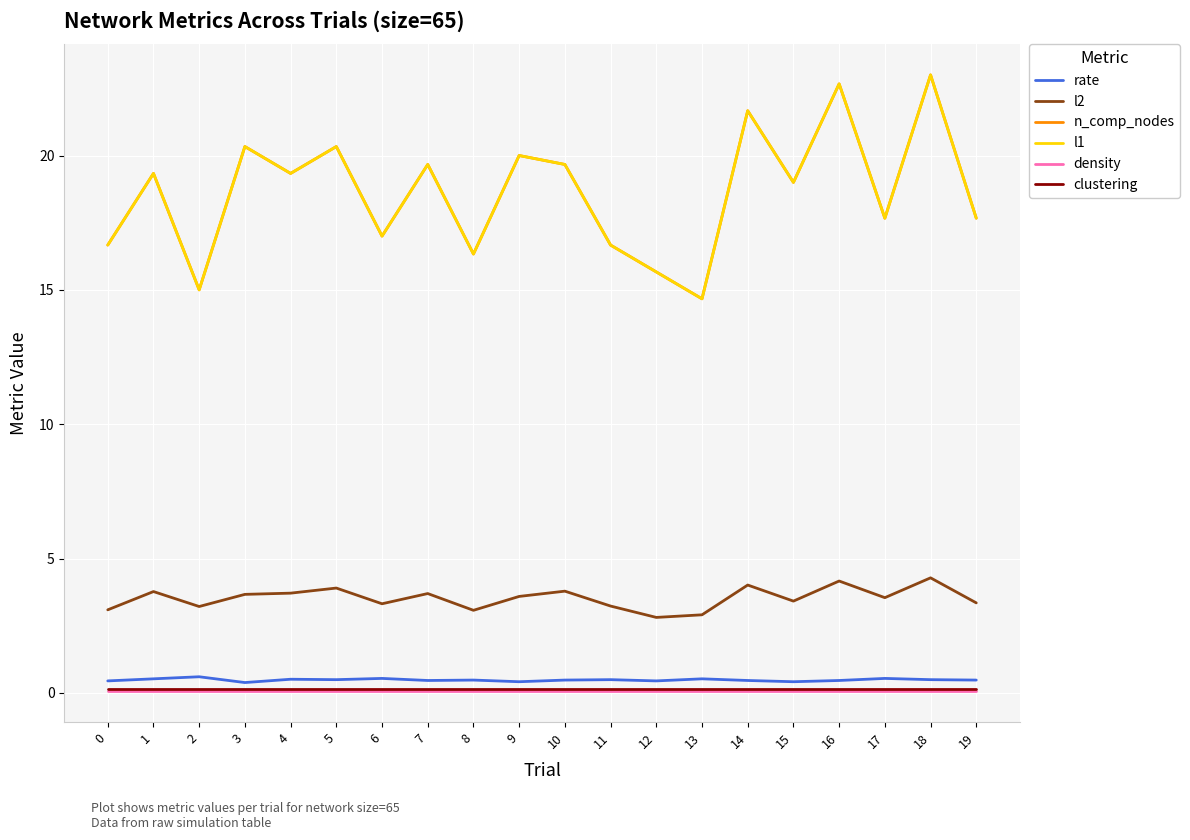

Which category has the lowest value in the n_comp_nodes series?

13